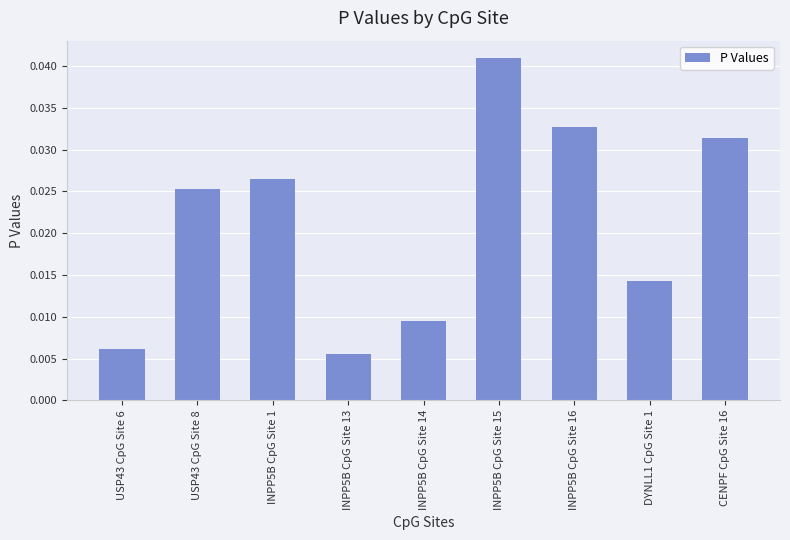

What position from the left is INPP5B CpG Site 13?

4